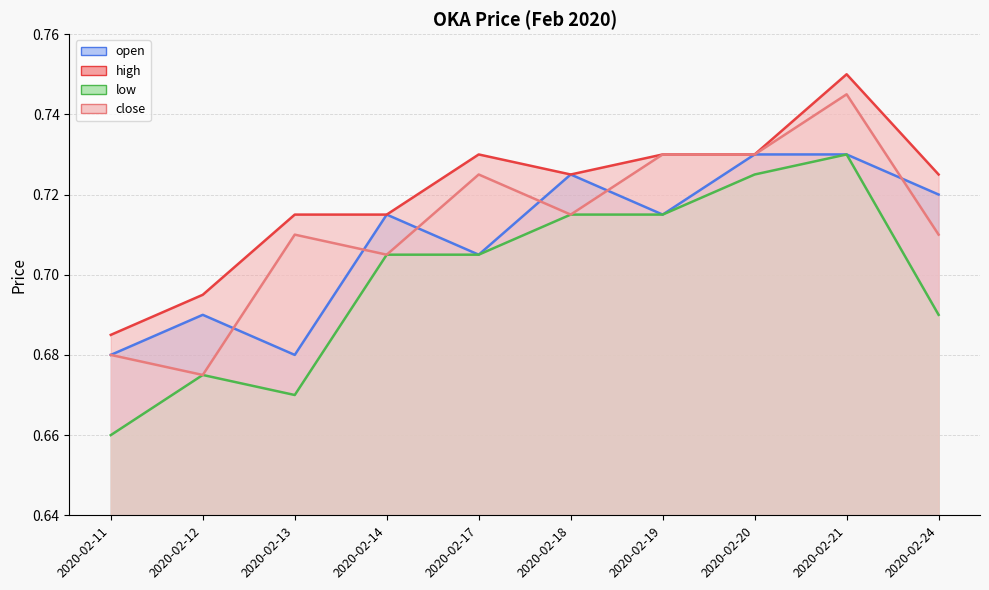

In open, how many points are higher than both neighbors (excluding endpoints)?

3